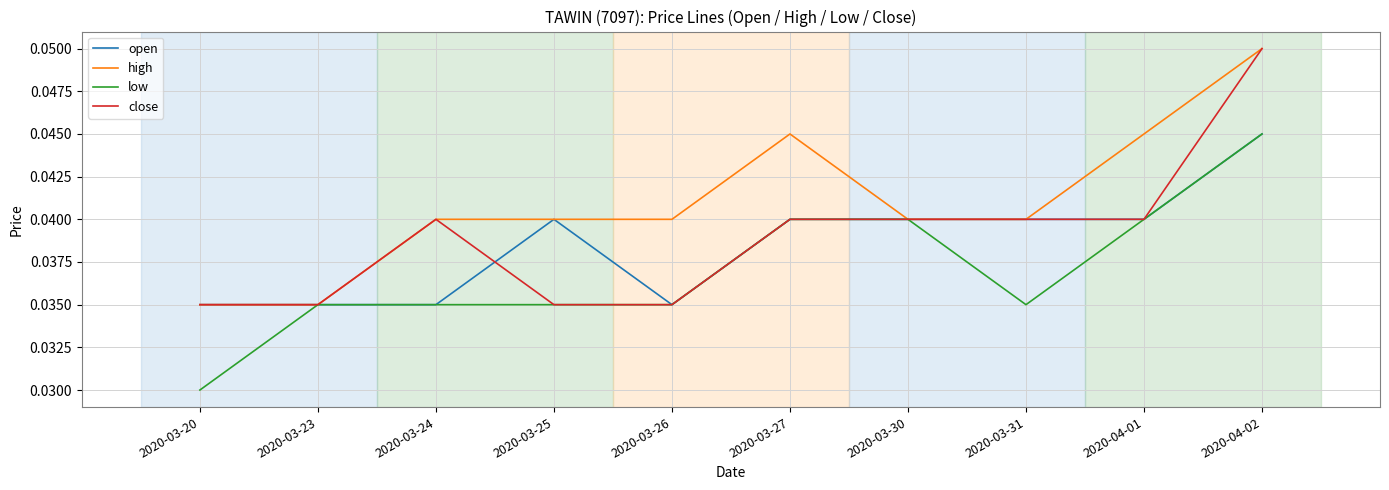

The value of high at 2020-03-20 is 0.1. True or false?

False